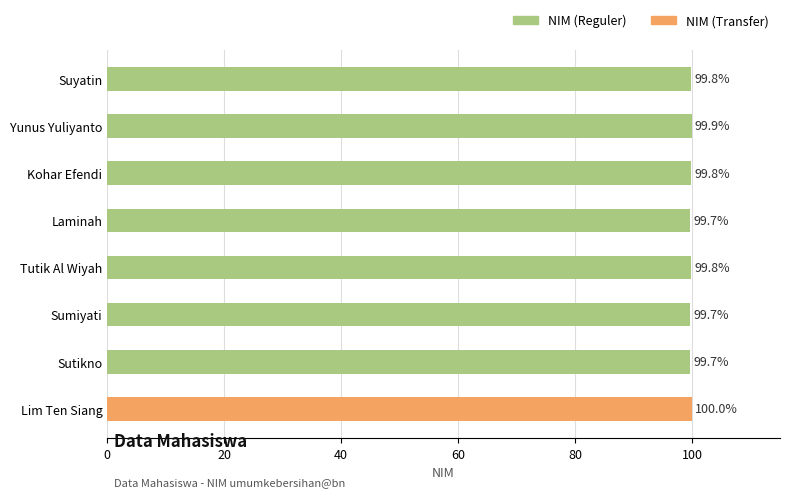

What is the average value?

99.8